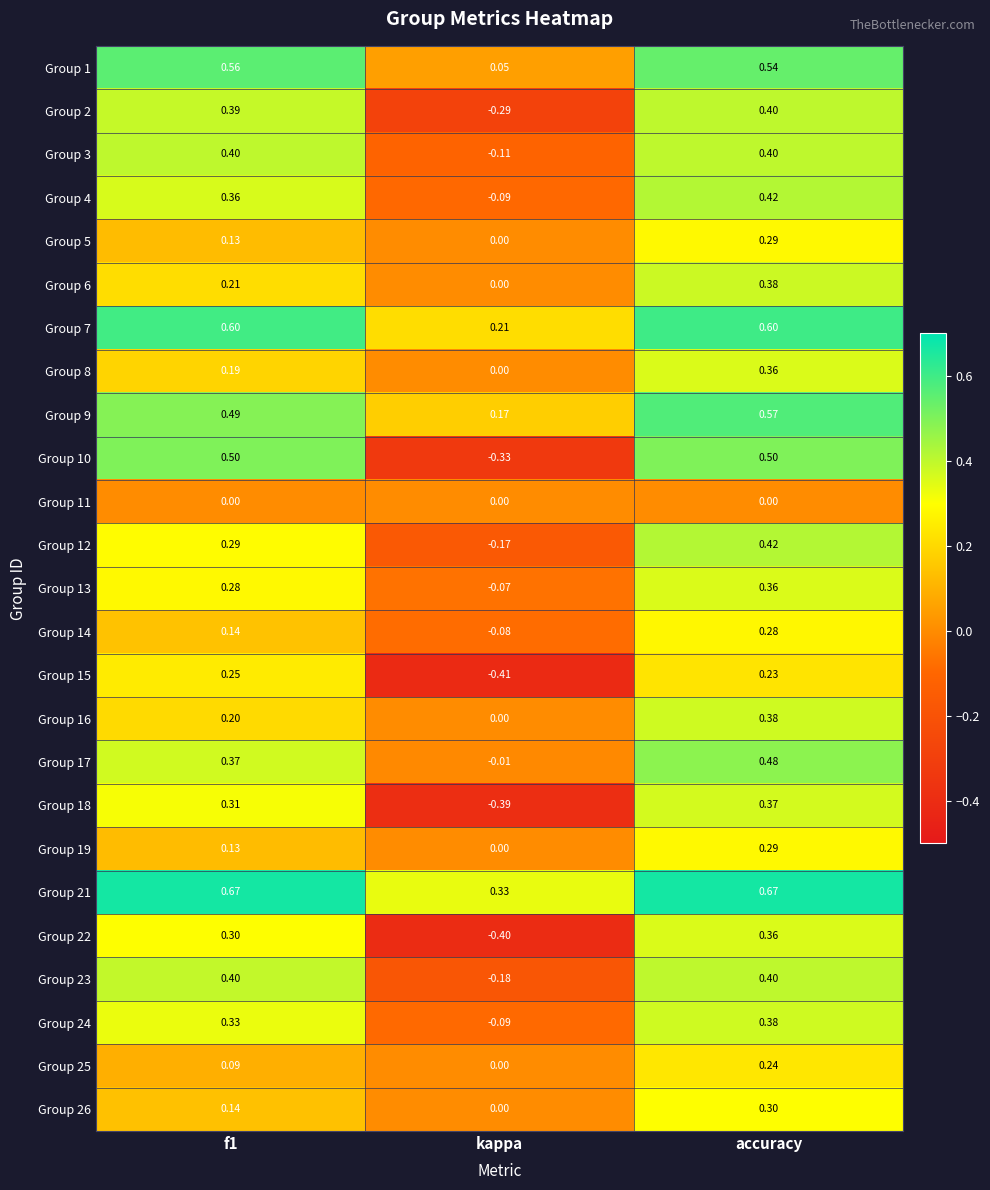

At which label is Group 23 closest to 0?

kappa